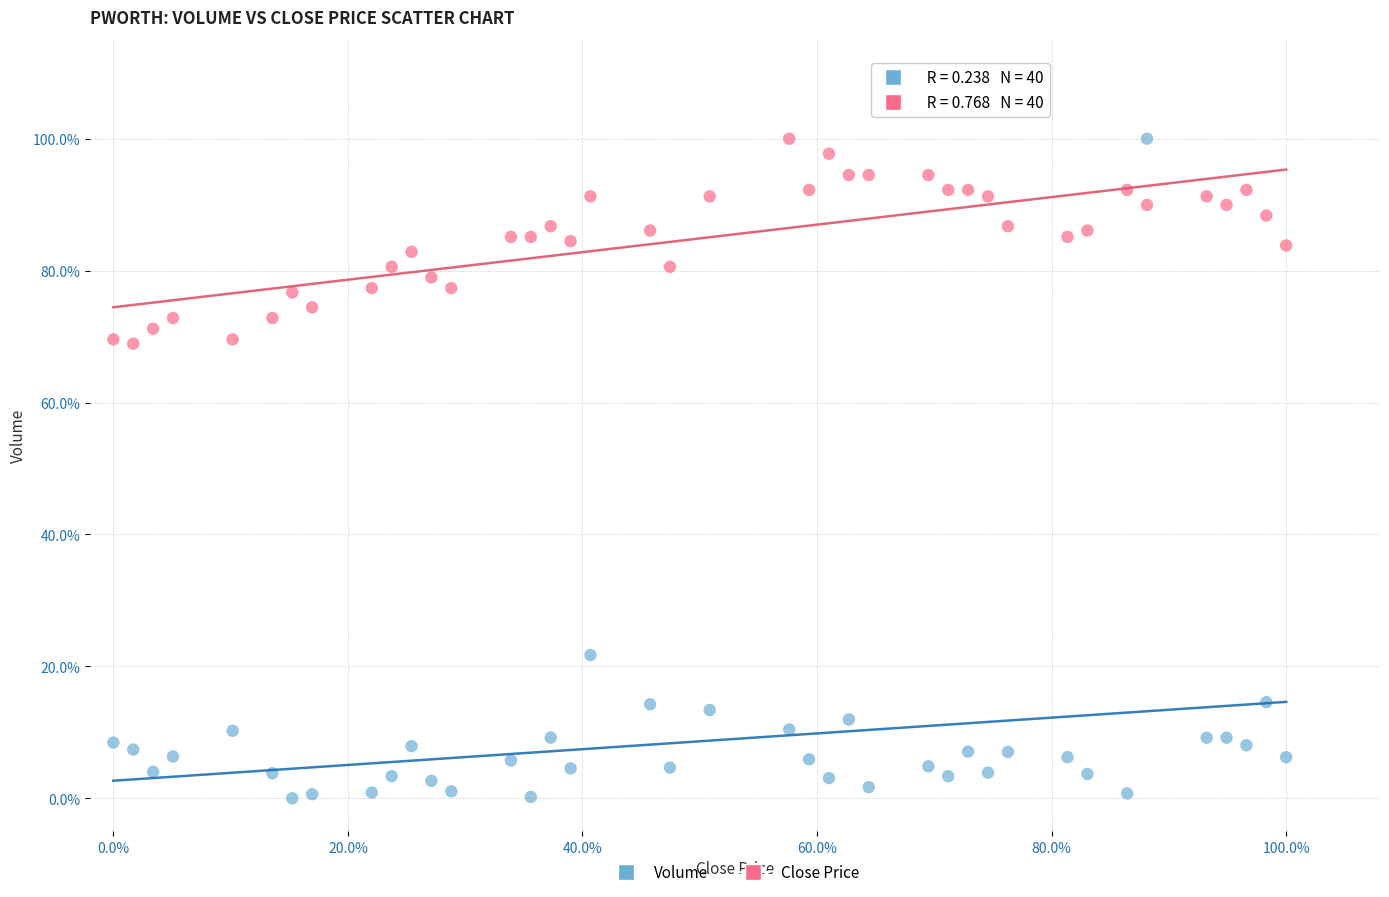

What are all the series names shown in the legend?

Volume, Close Price